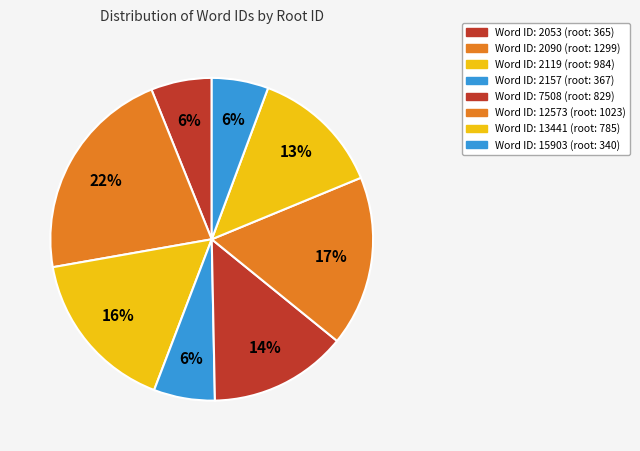

Count the number of slices in the pie.

8